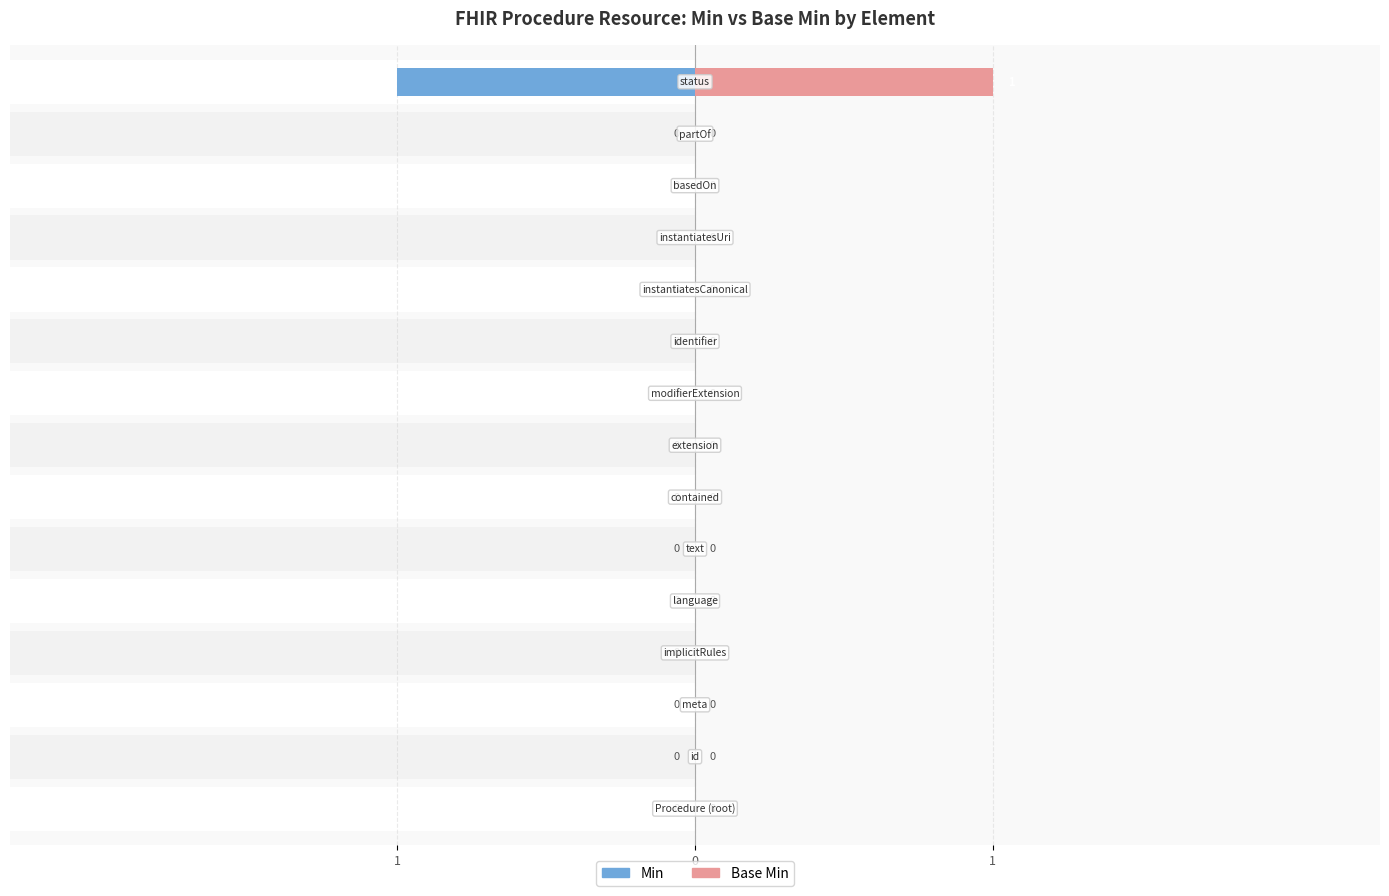

How many bars are there in each group?

2